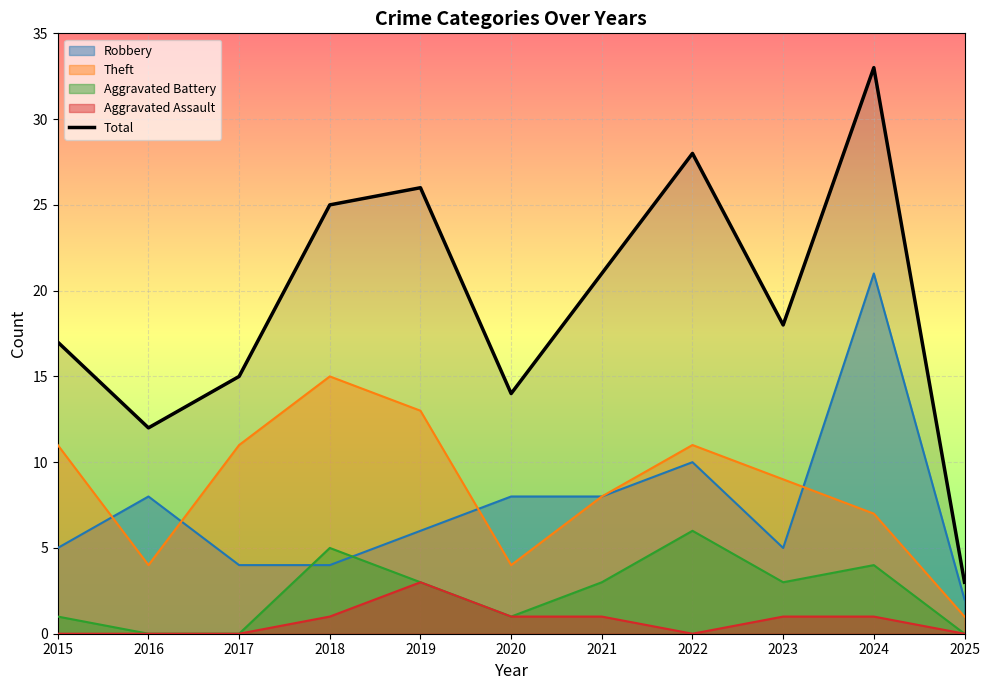

How many lines are shown in the chart?

5